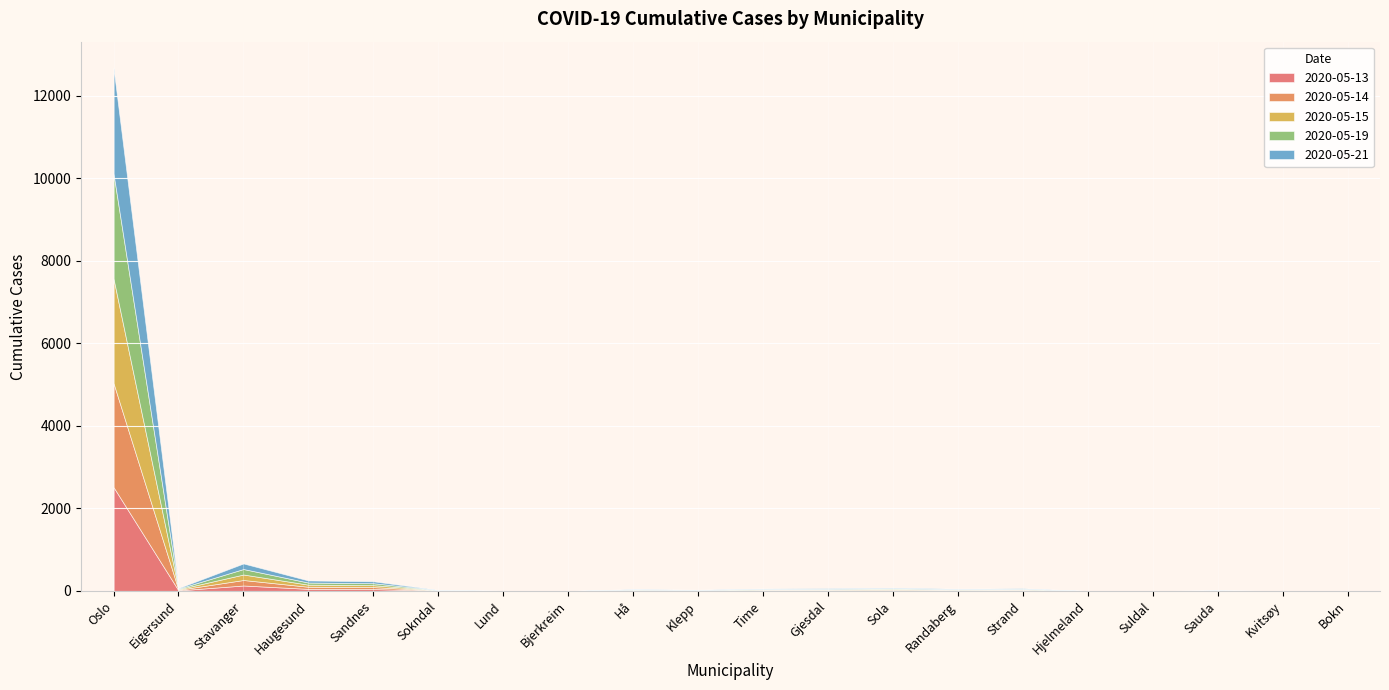

Where is 2020-05-15 nearest to the value 1267?

Stavanger